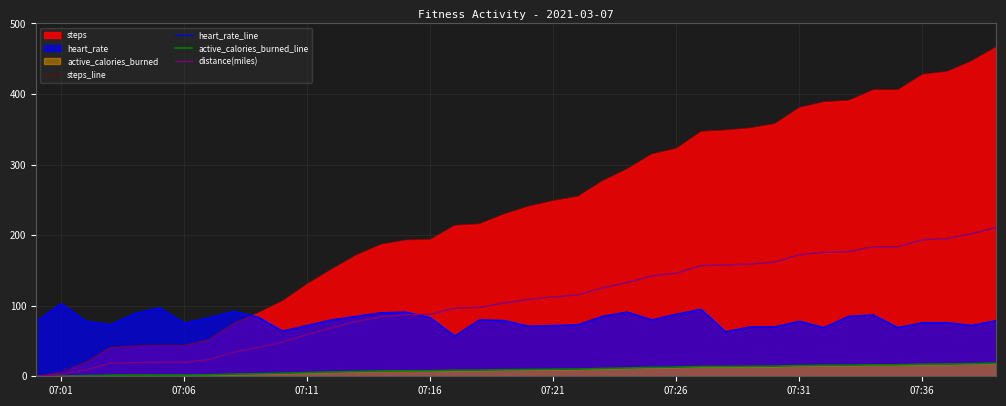

True or false: steps_line has a value of 35.5 at 07:11.

False